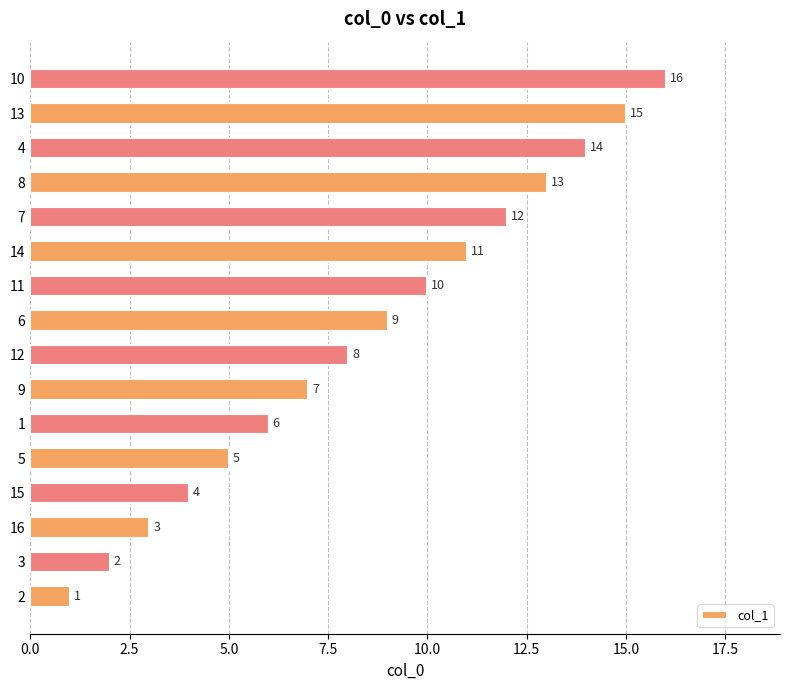

What is the difference between the maximum and second lowest values?

14